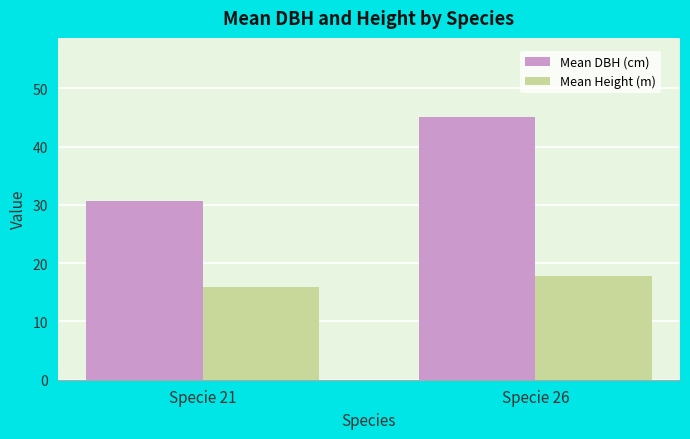

What is the average value of the Mean Height (m) series?

16.9